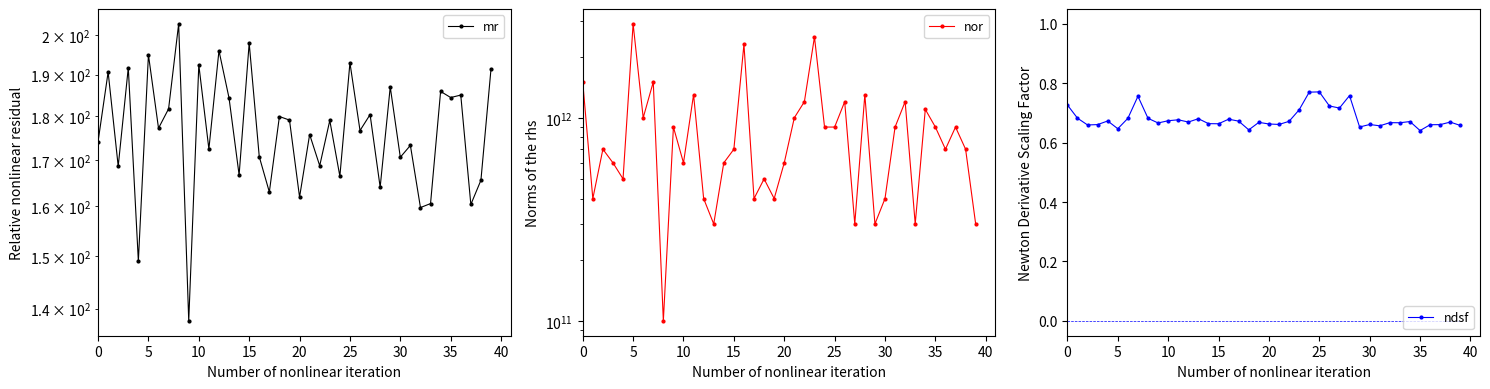

Is the value of ndsf at 35 greater than the value of nor at 33?

No